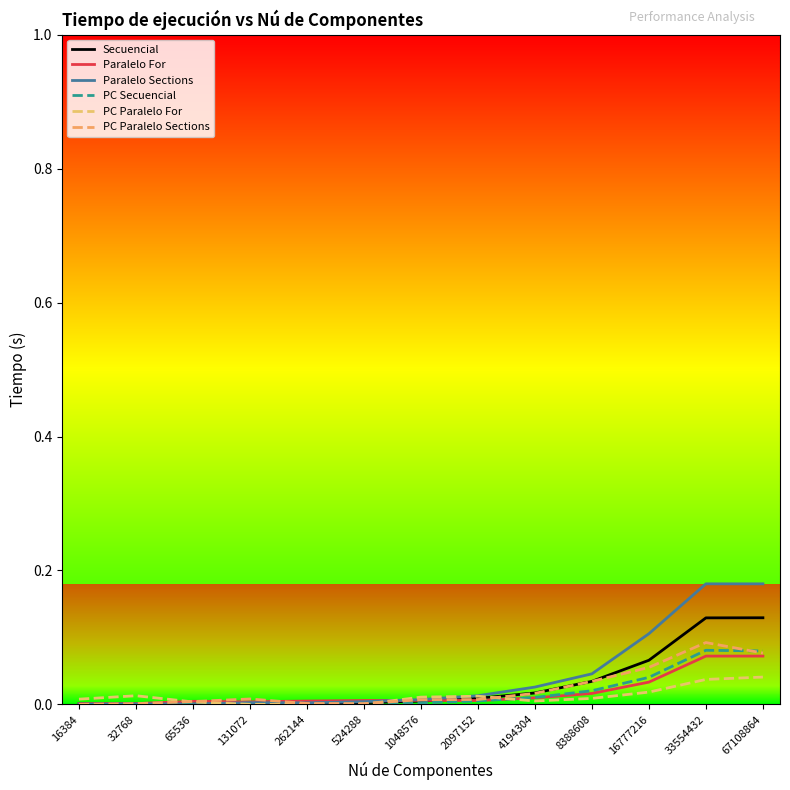

How many lines are shown in the chart?

6